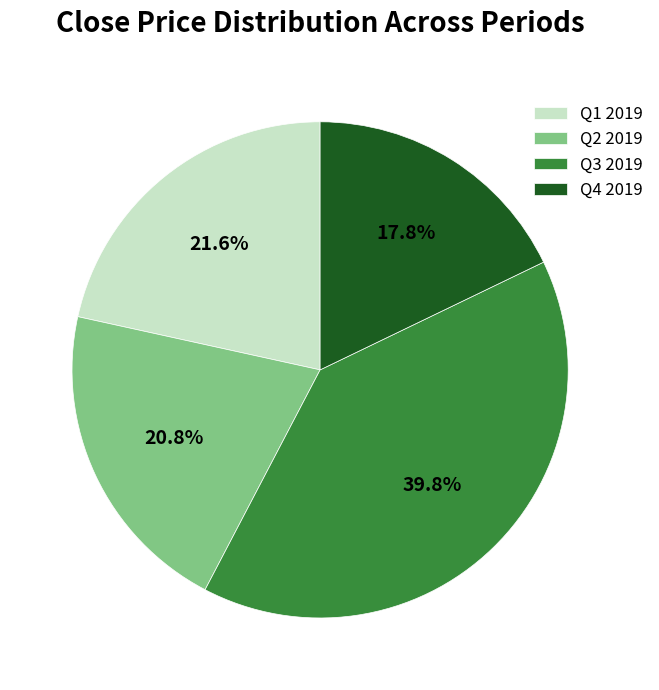

Rank the categories by value from highest to lowest.

Q3 2019, Q1 2019, Q2 2019, Q4 2019